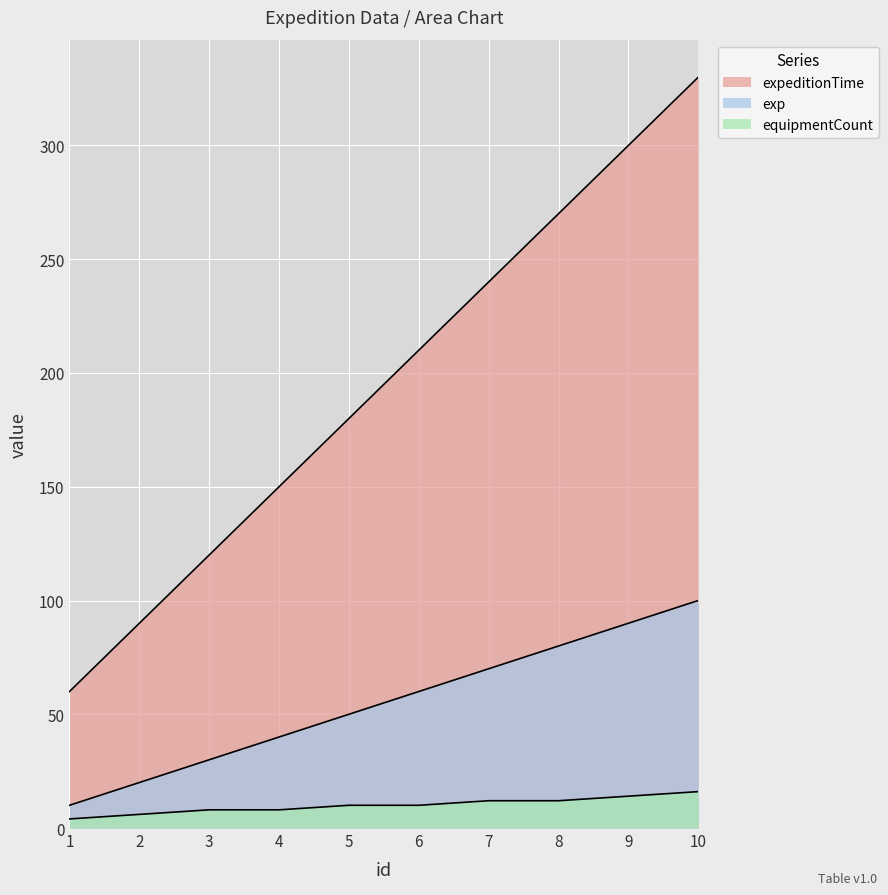

What is the greatest value displayed?

330